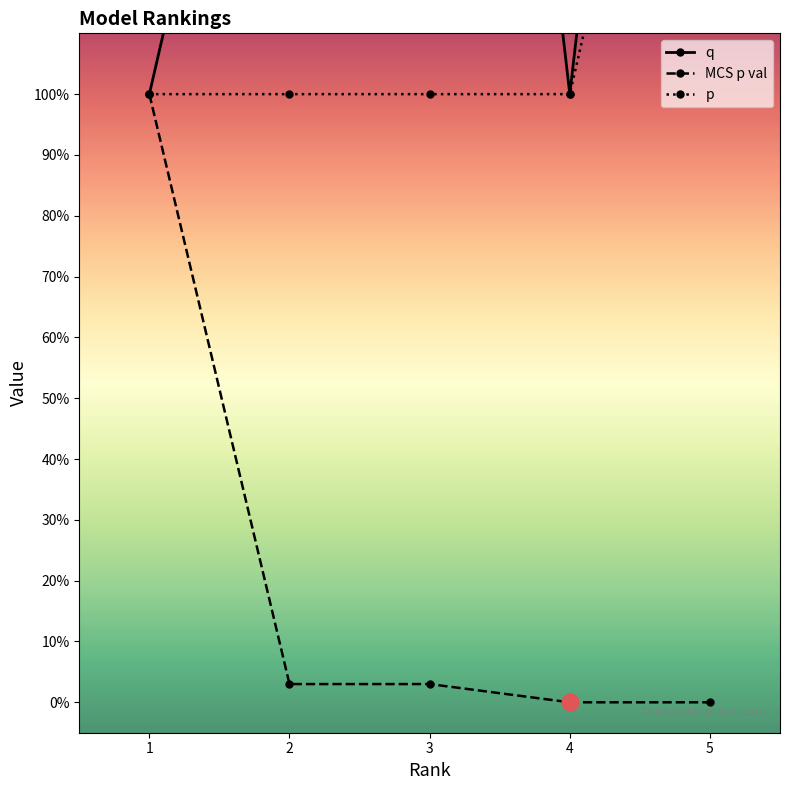

True or false: q has more than 0 points higher than both neighbors.

True